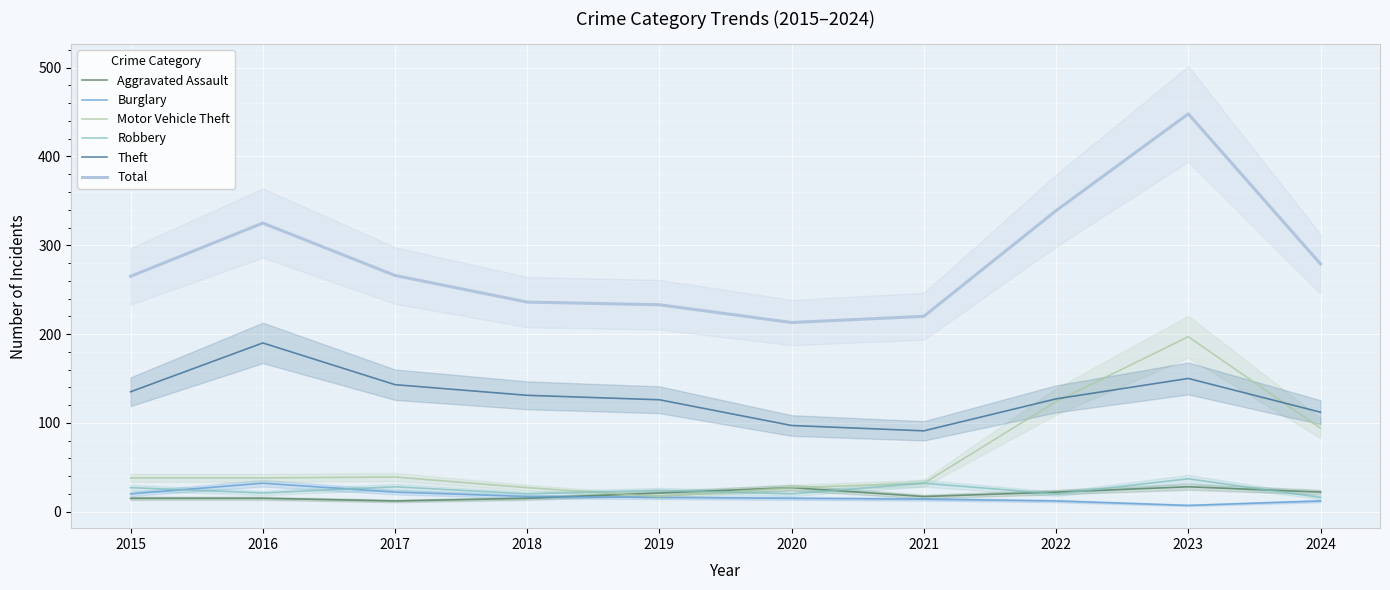

True or false: Aggravated Assault and Theft cross at least once.

False